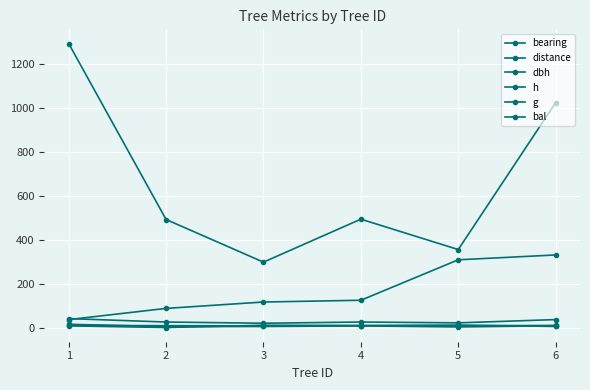

What is the difference between the maximum and minimum values in the bal series?

11.2